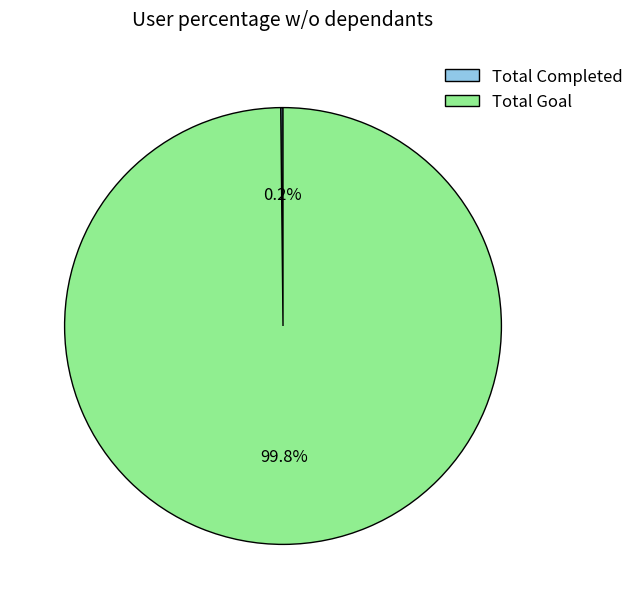

Is there a majority slice in this chart?

Yes